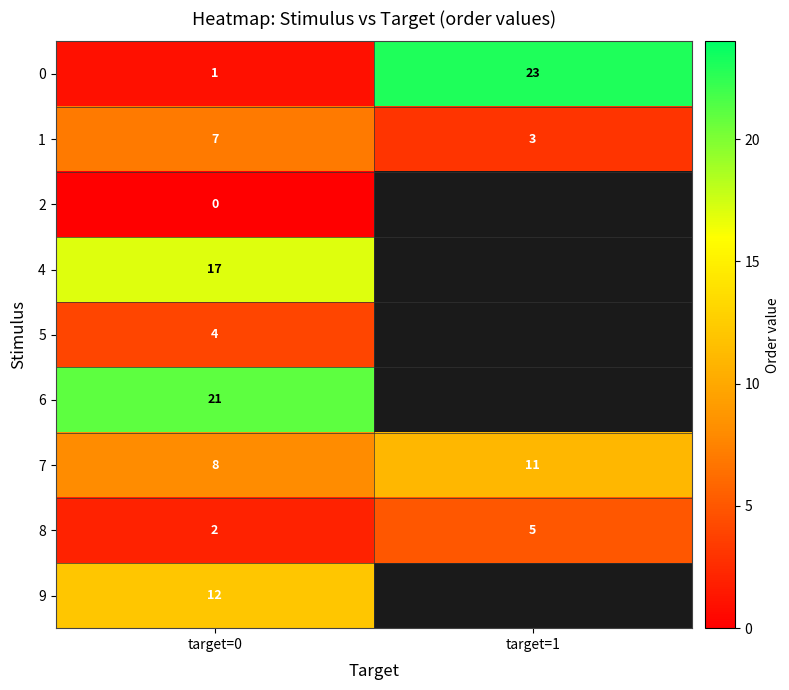

Which category has the highest value across all series?

target=1